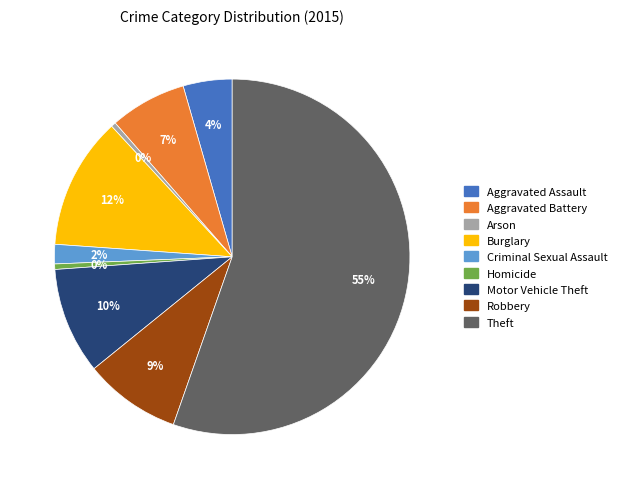

True or false: Arson accounts for 12% of the total.

False